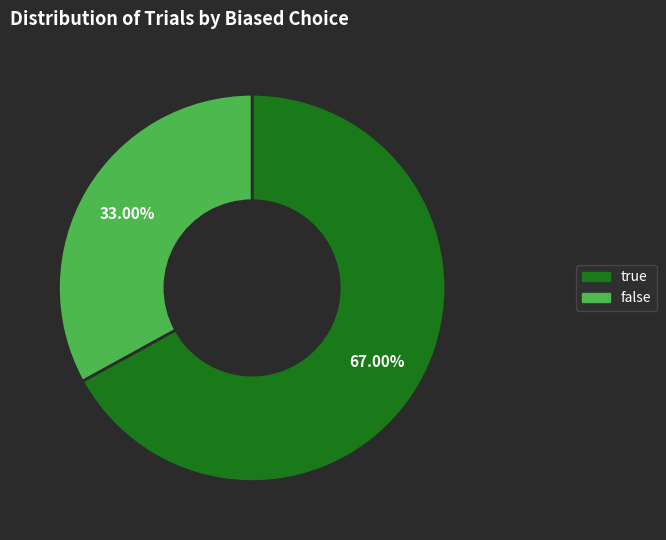

To the nearest percent, what is the difference between the false and true slice percentages?

34%